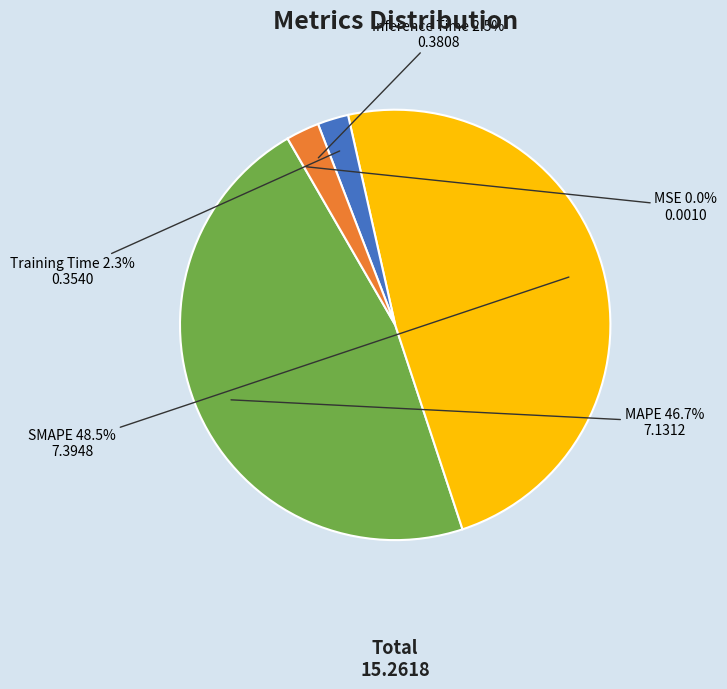

What is the largest slice in the pie chart?

SMAPE